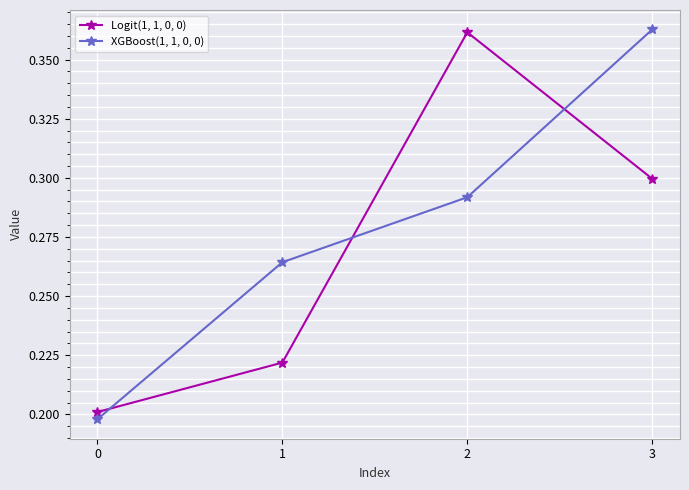

How many data points does each series have?

4